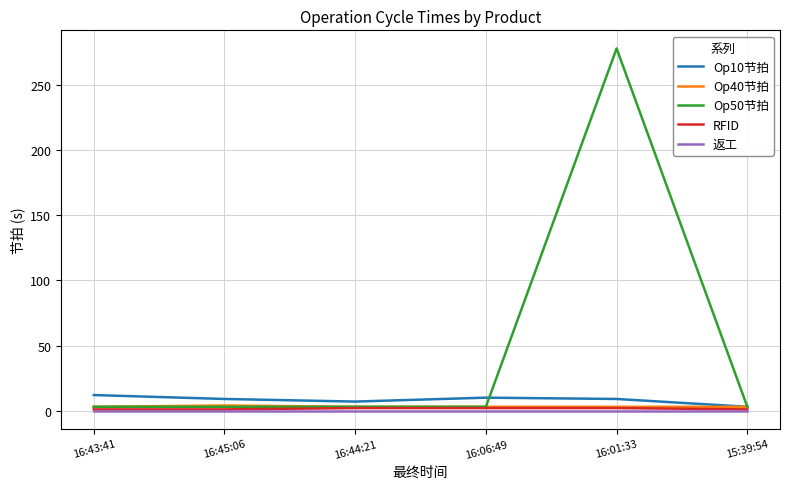

At how many categories does at least one series exceed 52?

1